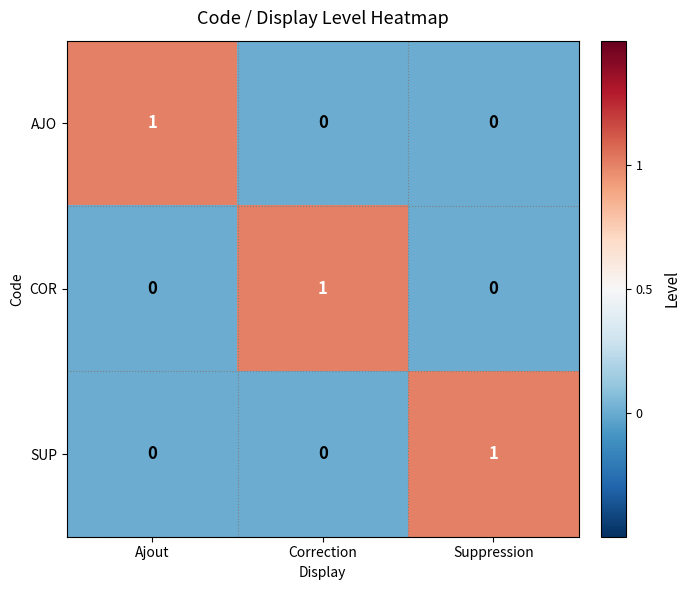

True or false: SUP has a value of 1 at Ajout.

False